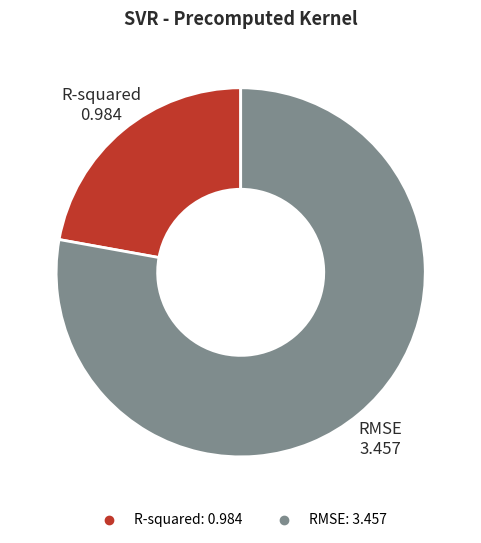

Which has a higher value, RMSE or R-squared?

RMSE